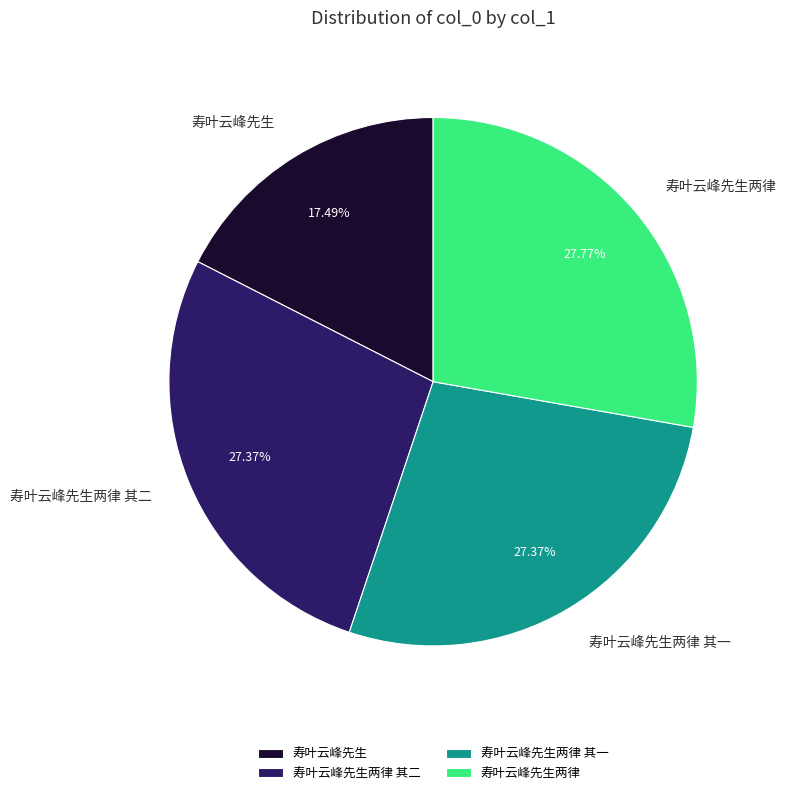

Do 寿叶云峰先生 and 寿叶云峰先生两律 together represent more than half of the pie?

No